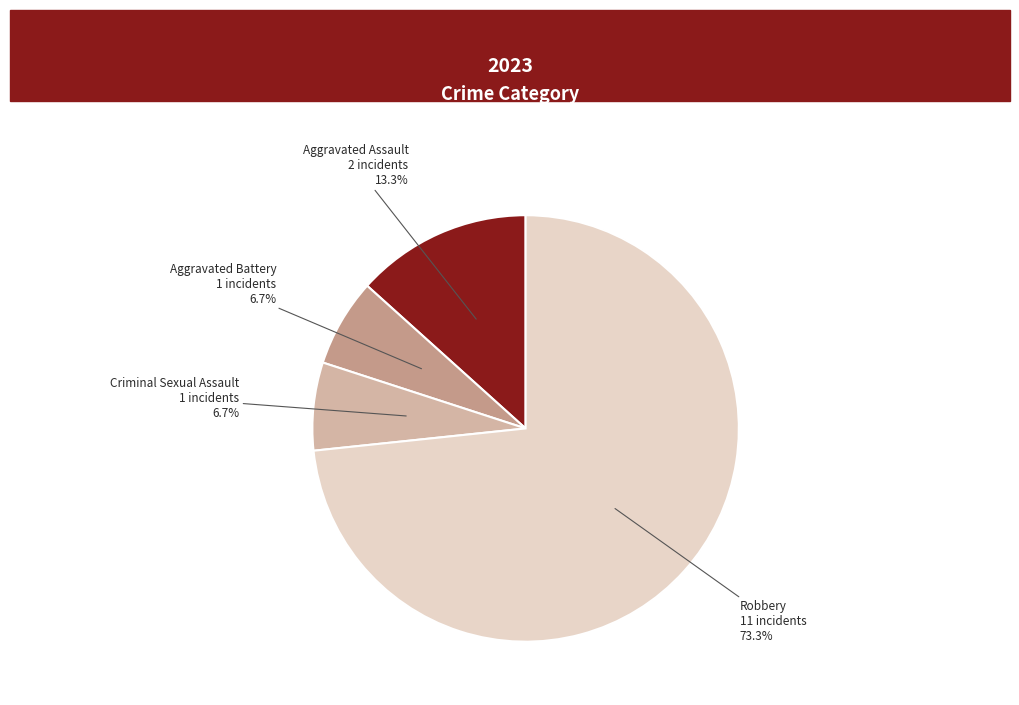

How many slices are in this pie chart?

4